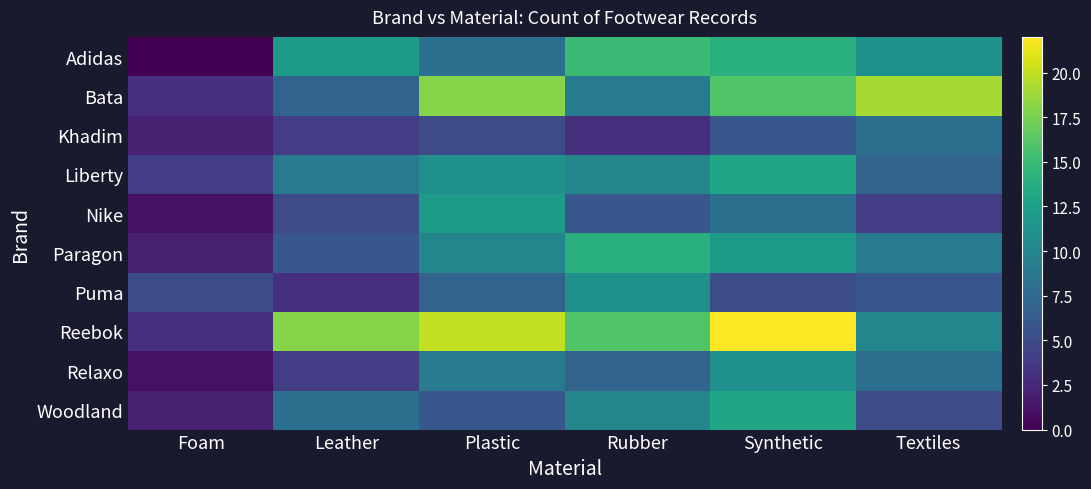

Which series has the largest total across all categories?

Reebok